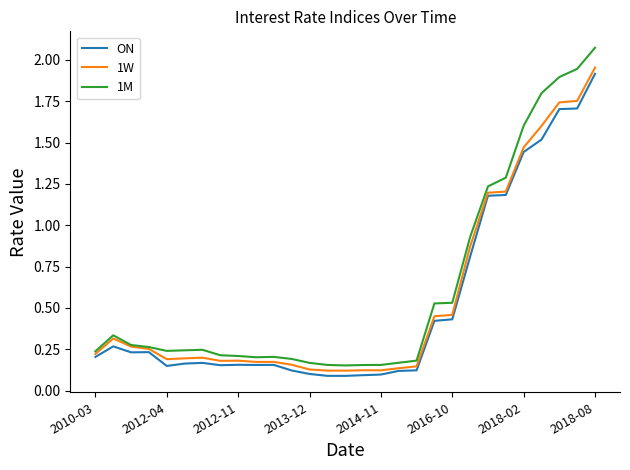

Which series has the largest range (max minus min)?

1M